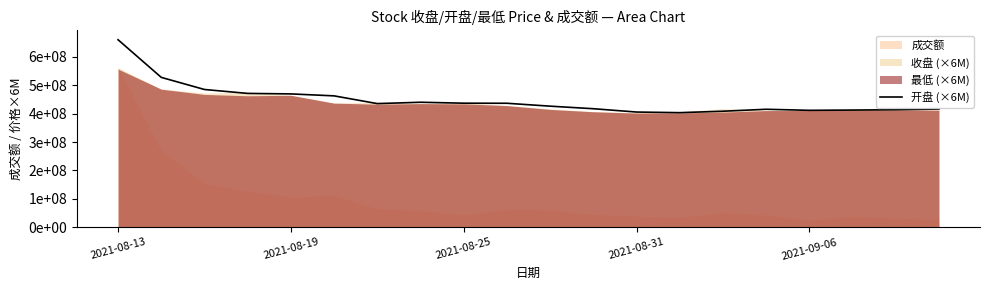

Between 2021-08-19 and 10, which is larger?

2021-08-19